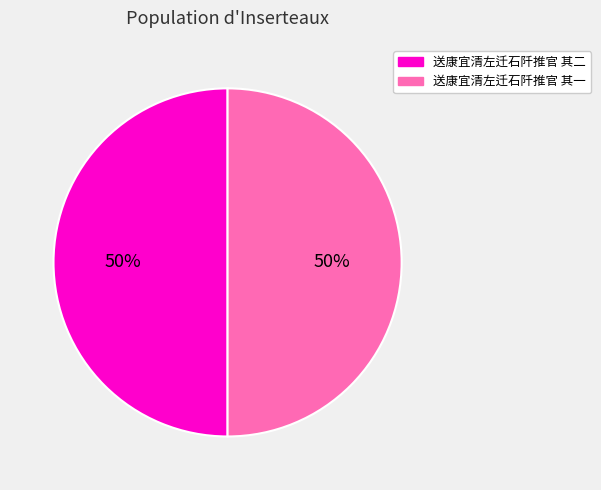

How many slices are in this pie chart?

2